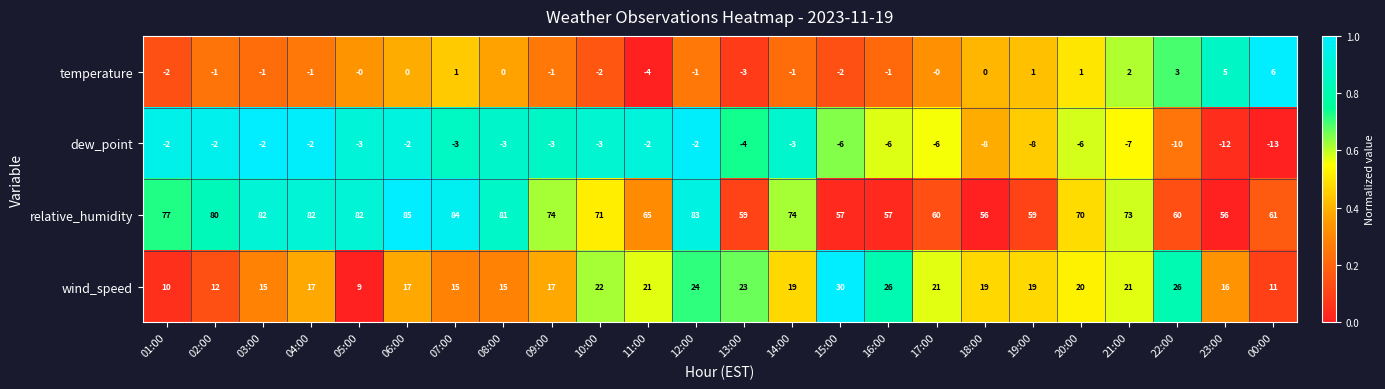

At which label does relative_humidity first exceed 73?

01:00